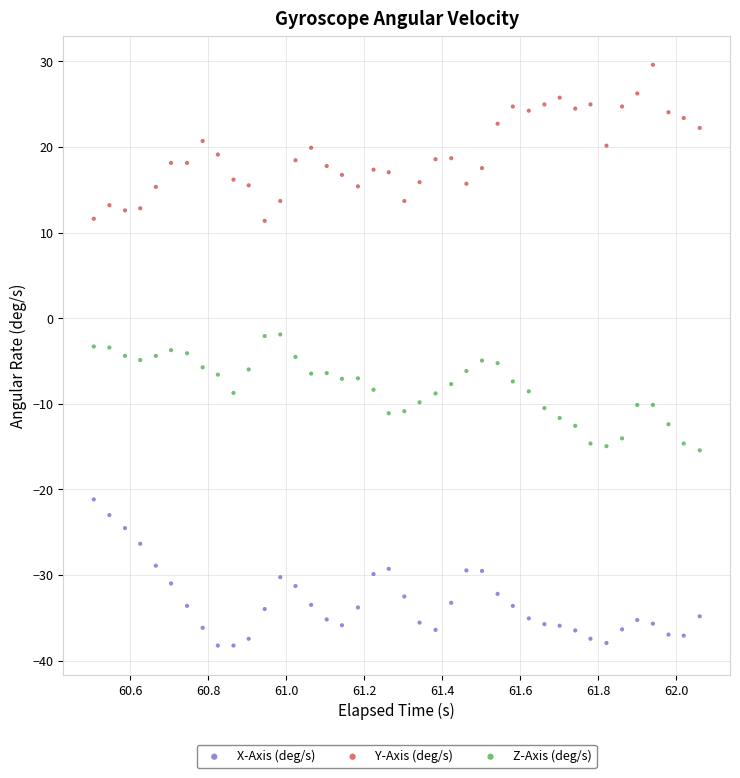

Which series contains the lowest Y value?

X-Axis (deg/s)